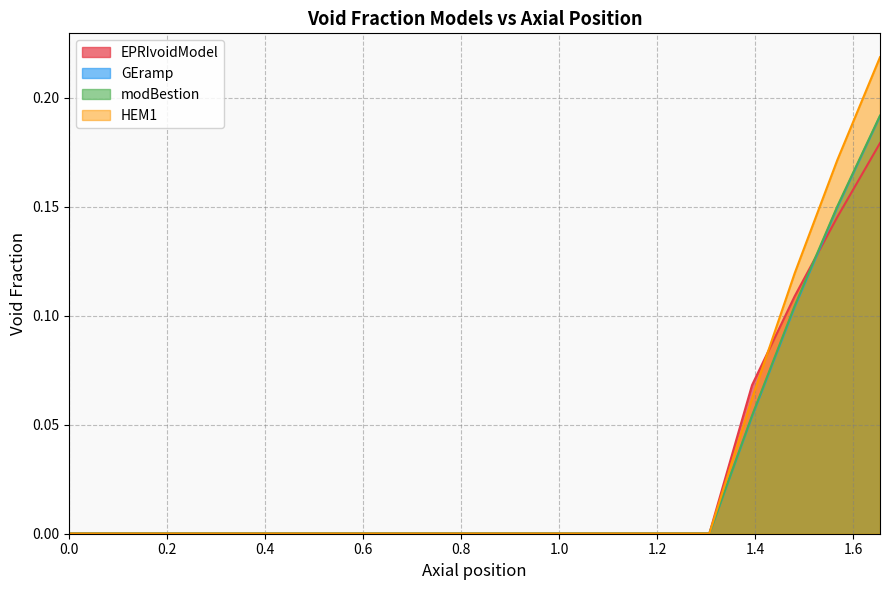

What is the difference between the second highest and minimum values in the EPRIvoidModel series?

0.1